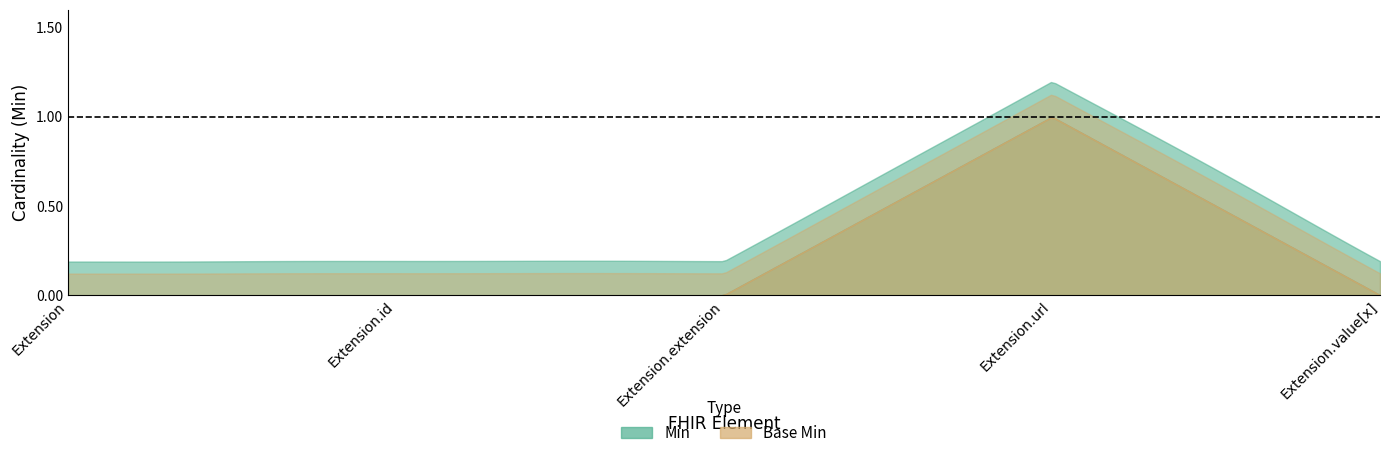

Is it true that Base Min equals 0 at Extension.extension?

False